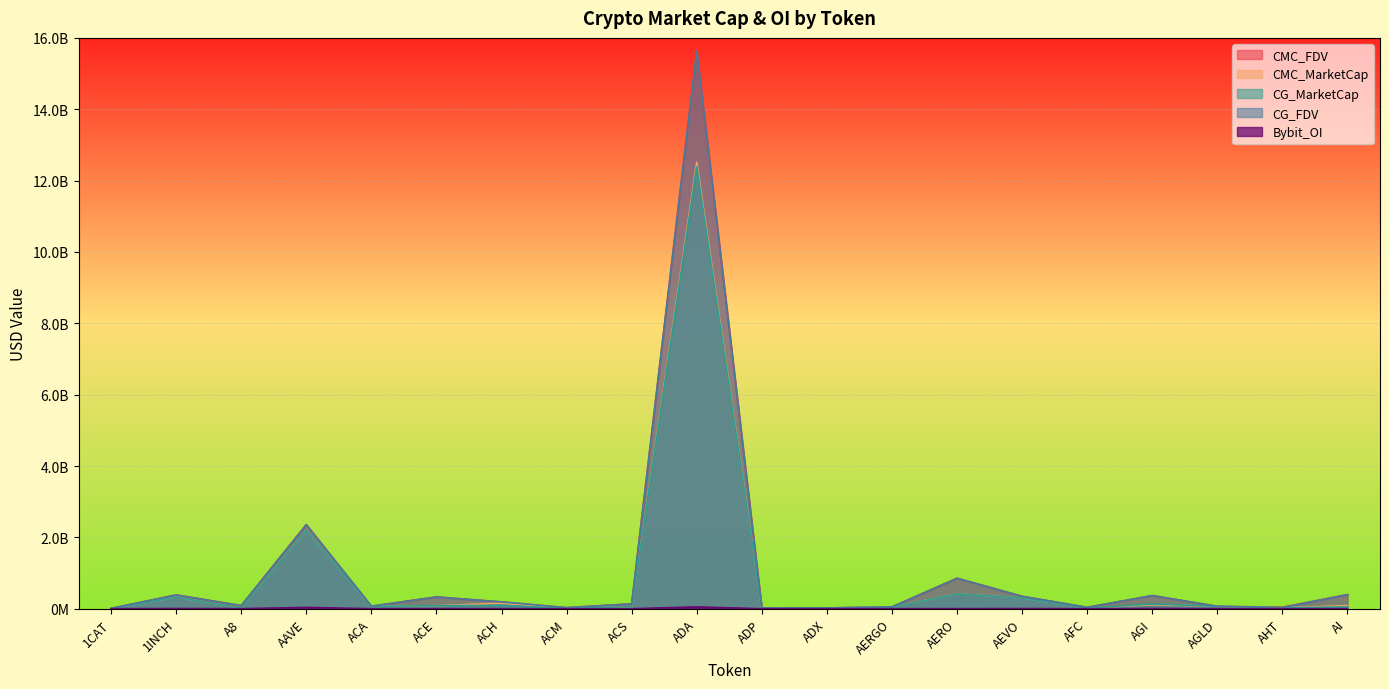

At how many categories does at least one series exceed 12965101857?

1